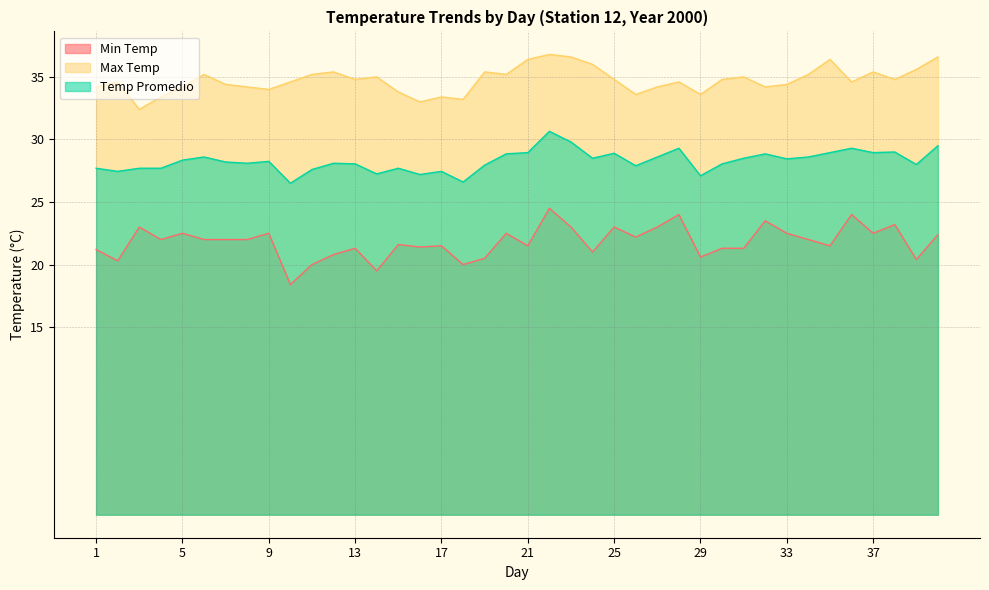

What is the value of the Max Temp point at the 39th from the left?

35.6